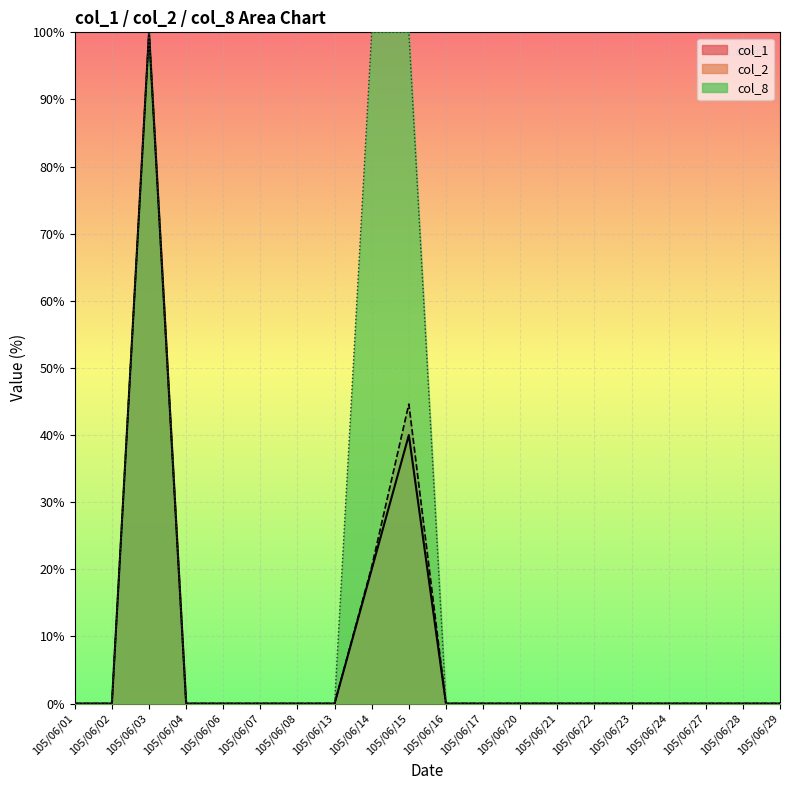

Reading left to right, transcribe all the data shown in this chart.

col_1: 0.0	0.0	100.0	0.0	0.0	0.0	0.0	0.0	20.0	40.0	0.0	0.0	0.0	0.0	0.0	0.0	0.0	0.0	0.0	0.0
col_2: 0.0	0.0	100.0	0.0	0.0	0.0	0.0	0.0	20.4	44.6	0.0	0.0	0.0	0.0	0.0	0.0	0.0	0.0	0.0	0.0
col_8: 0.0	0.0	100.0	0.0	0.0	0.0	0.0	0.0	100.0	100.0	0.0	0.0	0.0	0.0	0.0	0.0	0.0	0.0	0.0	0.0